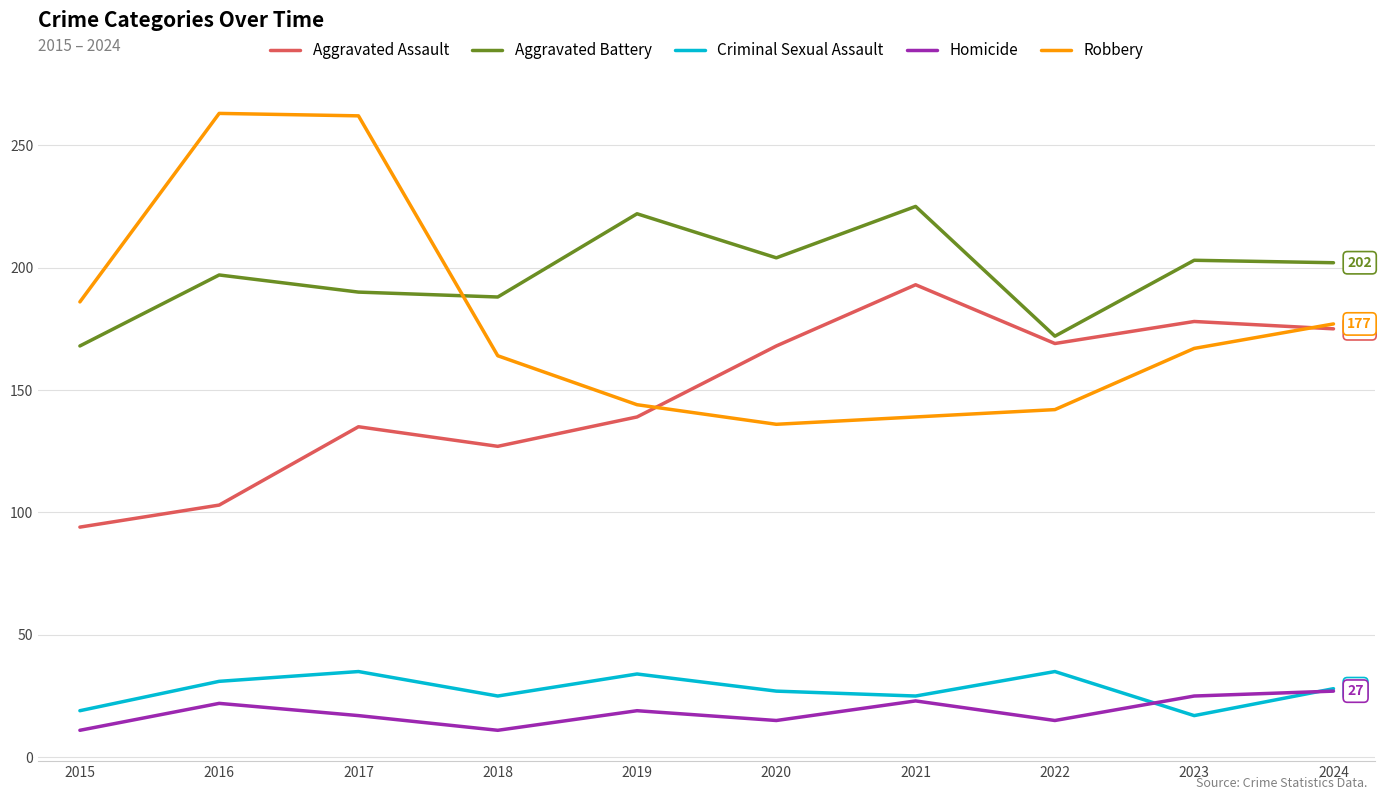

Is it true that Robbery equals 87 at 2015?

False